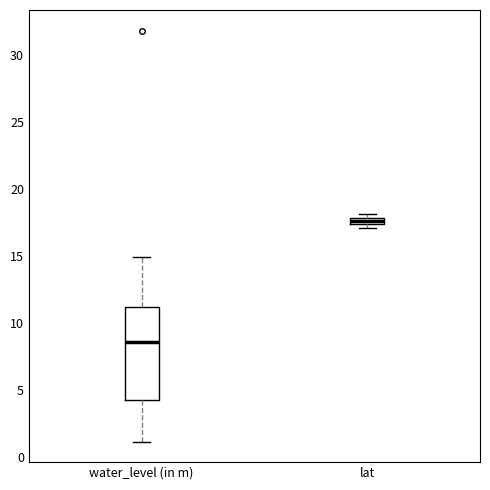

Where is the lower edge of the box for lat on the y-axis? The values are not printed on the chart, so give them approximately, as read against the axis.

17.5